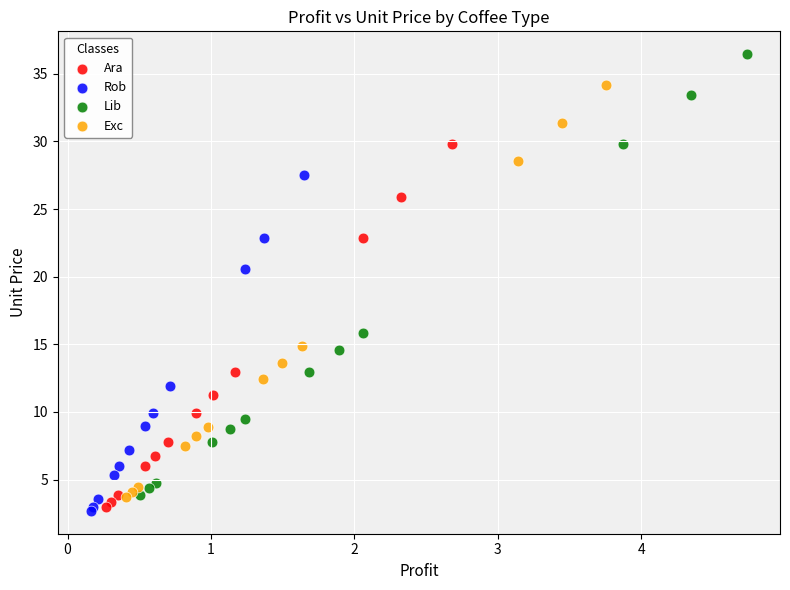

Which series has the largest Y range (max minus min)?

Lib